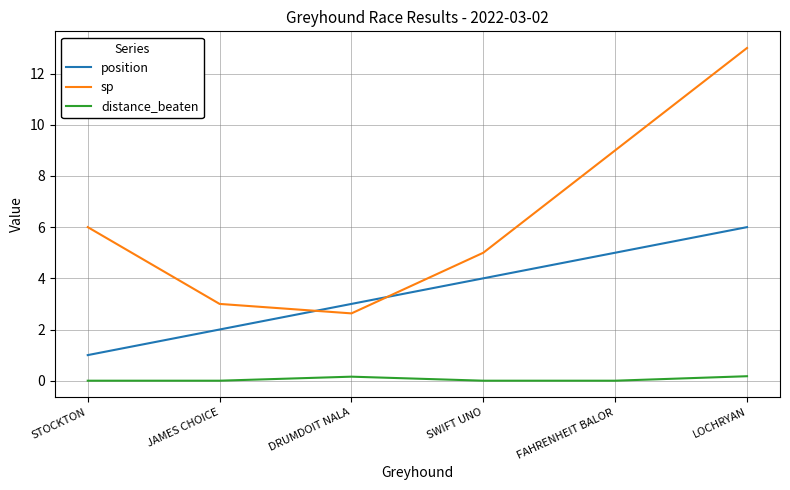

What is the difference between the second highest and second lowest values in the distance_beaten series?

0.2